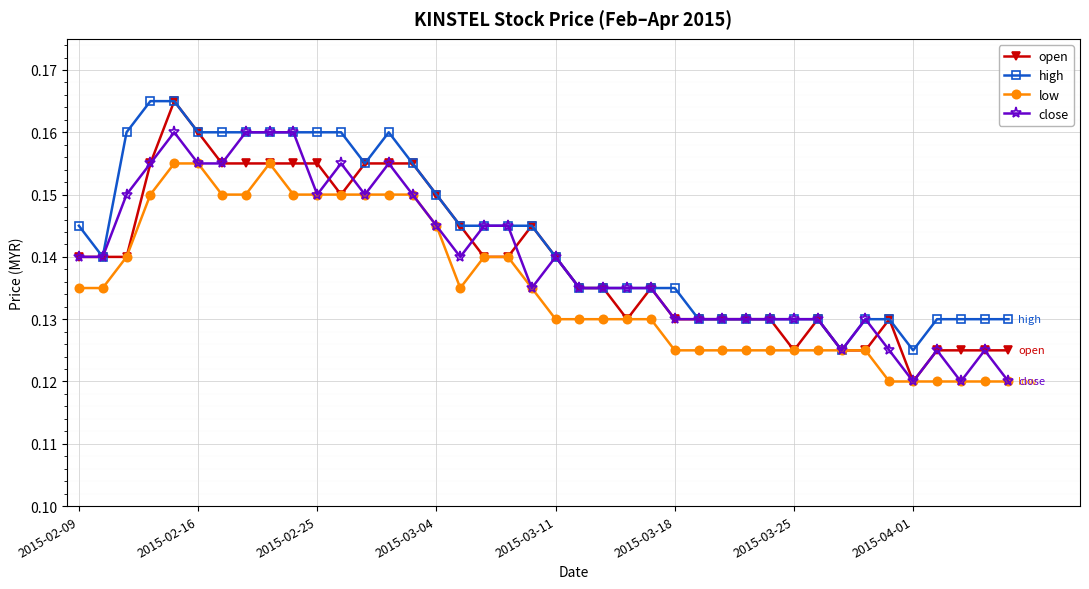

True or false: close has more than 2 interior local peaks.

True